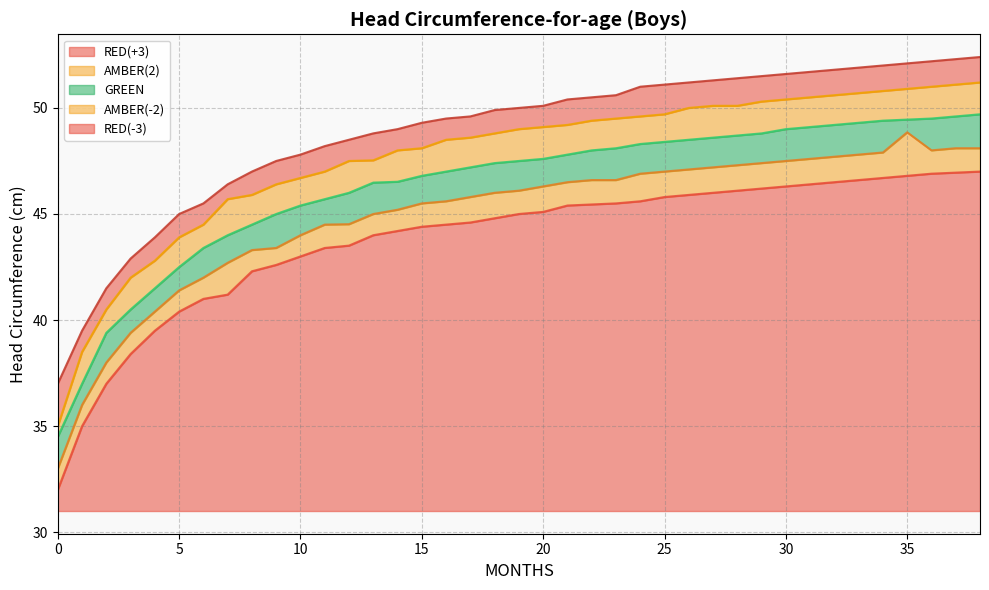

What is the value of the GREEN point at the 24th from the left?

48.1